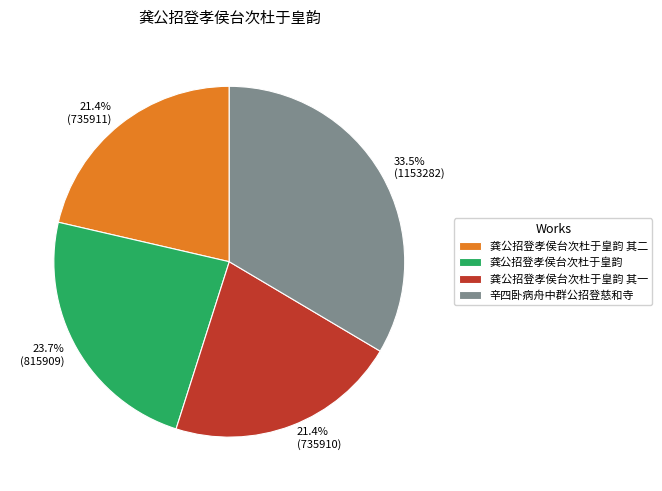

To the nearest percent, what percentage of the pie is 龚公招登孝侯台次杜于皇韵 其一?

21%